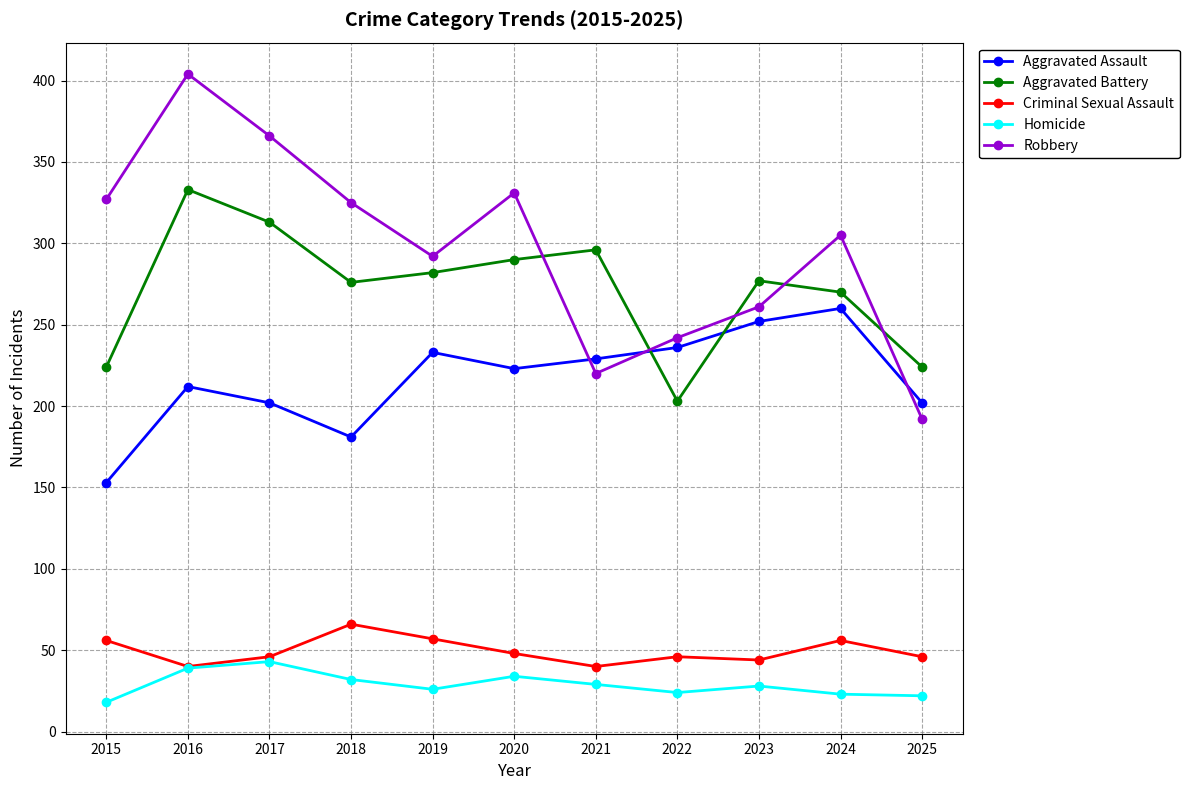

In Robbery, how many points are higher than both neighbors (excluding endpoints)?

3